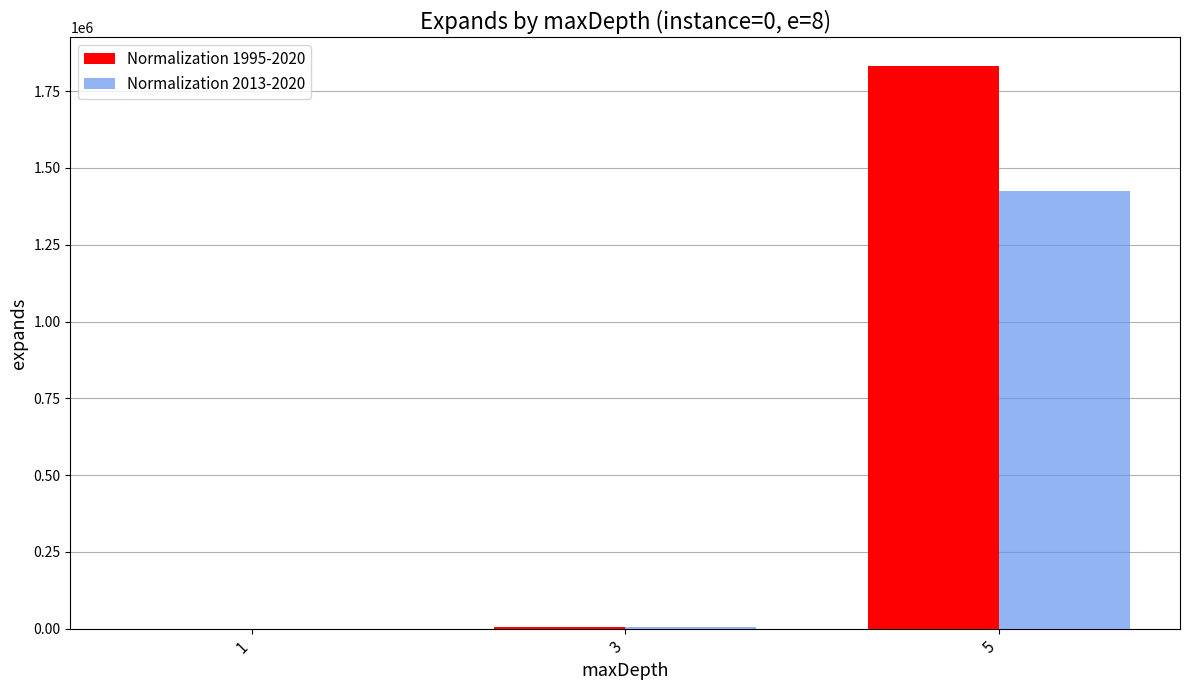

What is the sum of the Normalization 2013-2020 values at 3 and 1?

5798